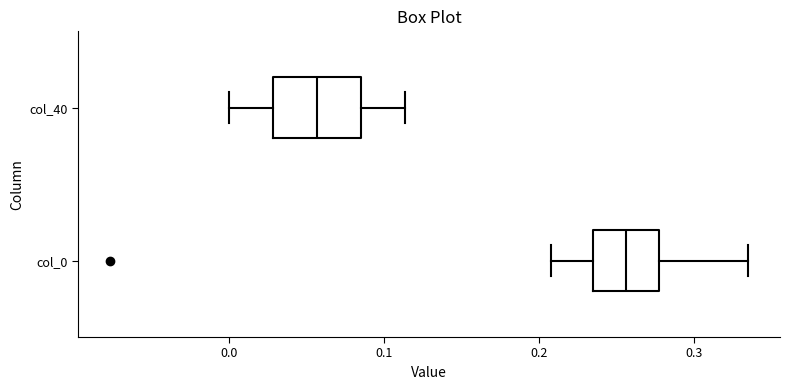

Which box is the widest, from its left edge to its right edge?

col_40